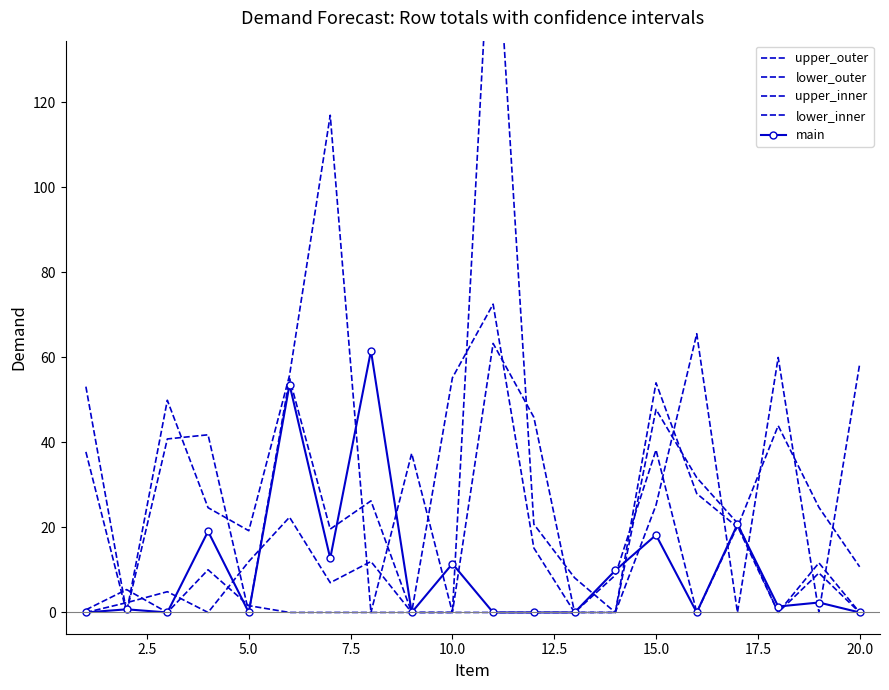

What is the average value of the lower_inner series?

18.8